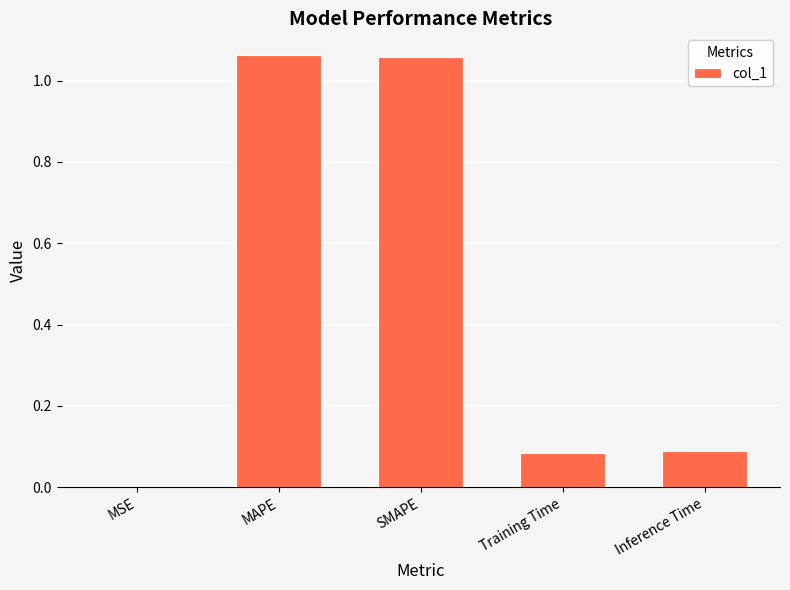

The value at MSE is 0.0. True or false?

True